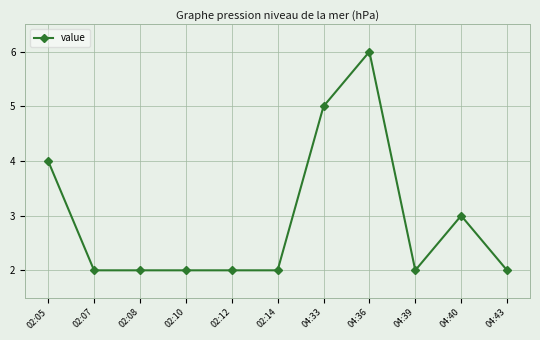

The chart shows a value of 4 at 02:05. True or false?

True